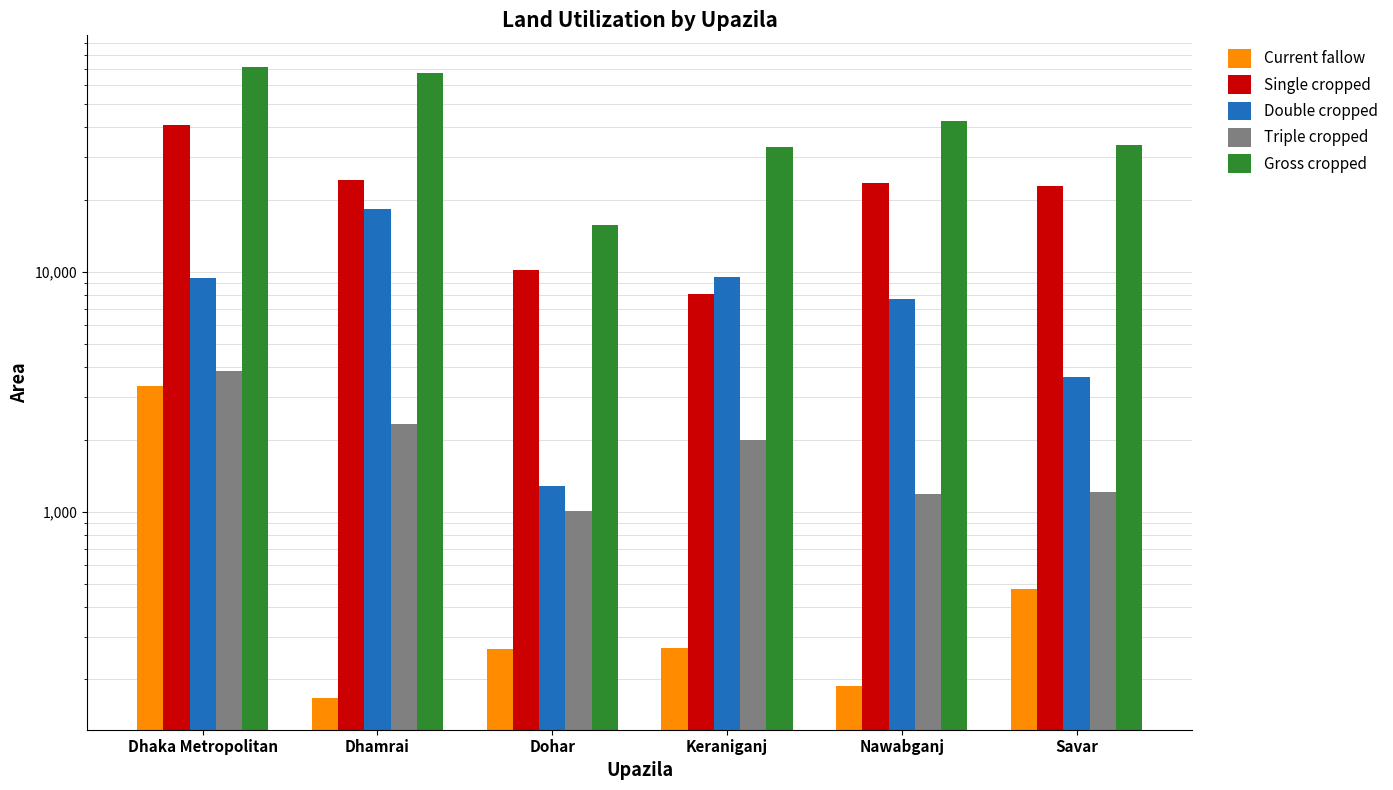

Where does the Double cropped series first go above 9451?

Dhamrai